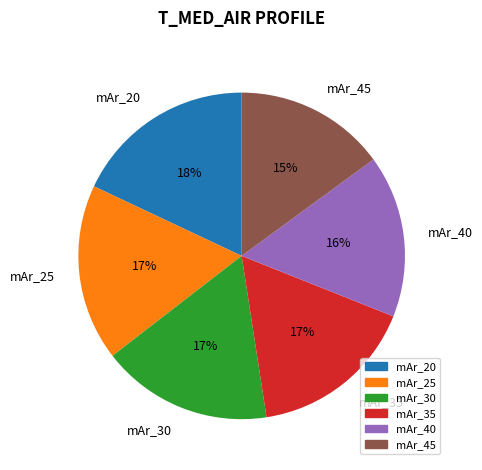

To the nearest percent, what is the average slice percentage?

17%